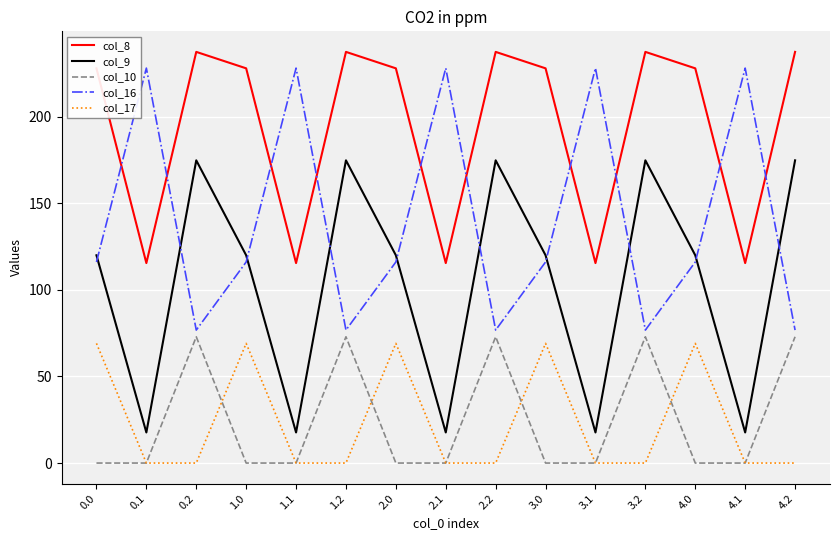

What is the difference between the maximum and minimum values in the col_17 series?

69.1